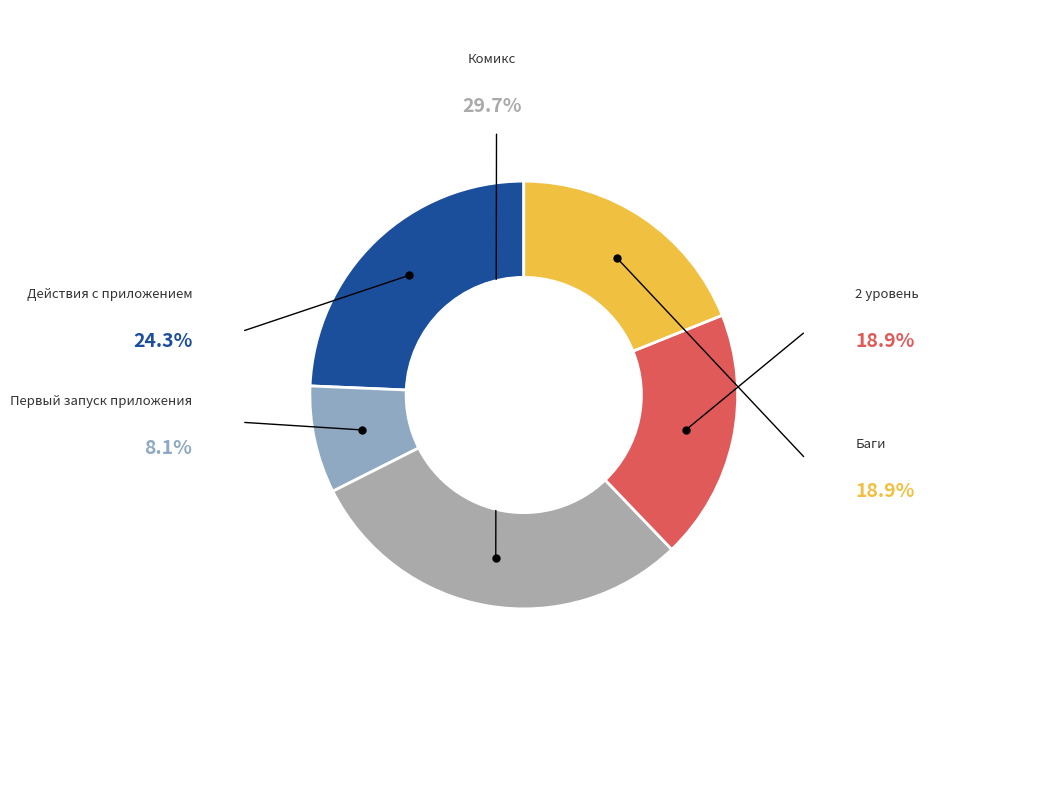

True or false: Баги accounts for 19% of the total.

True